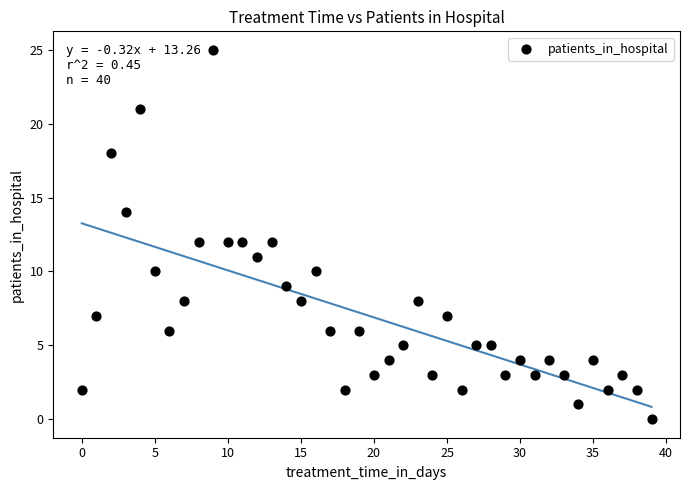

What is the range of Y values (max minus min)?

25